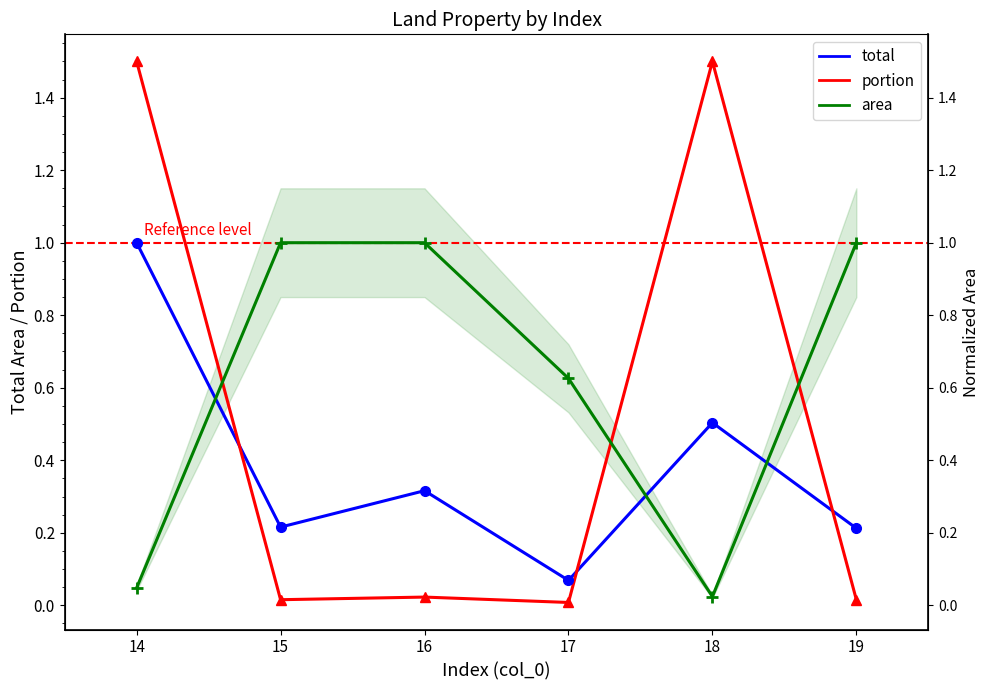

At which category is the sum across all series the highest?

14